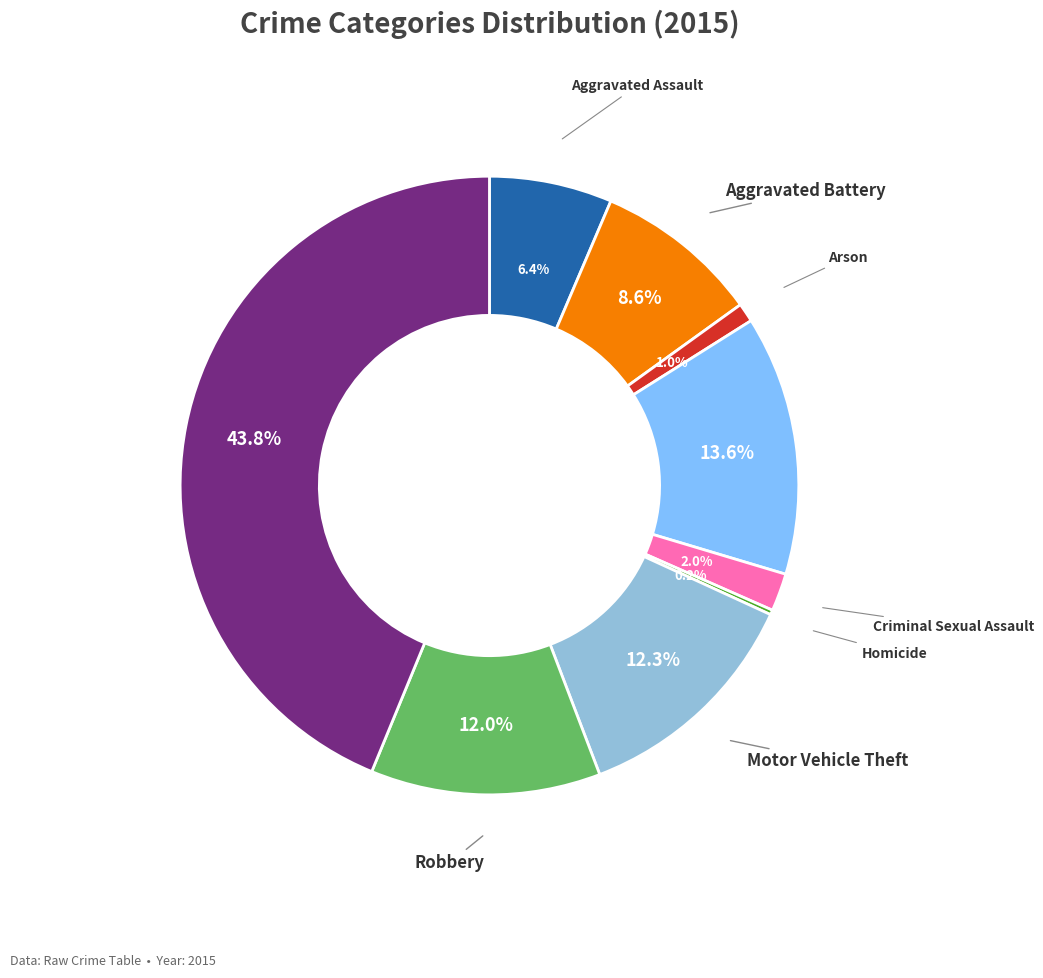

Does any single category account for the majority?

No